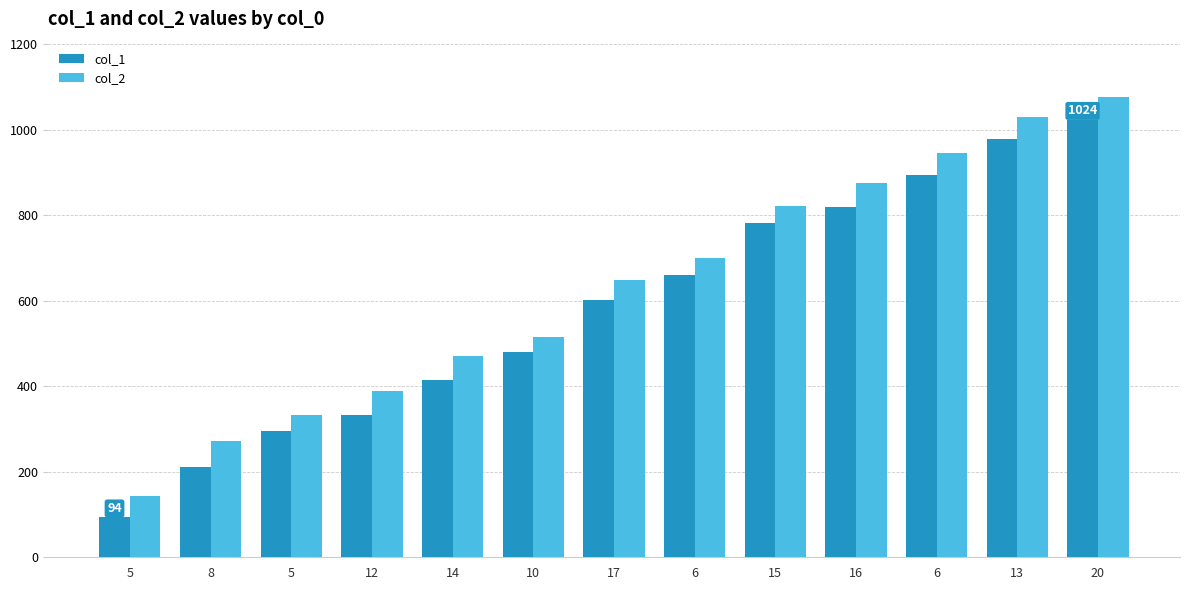

Are the bars horizontal?

No